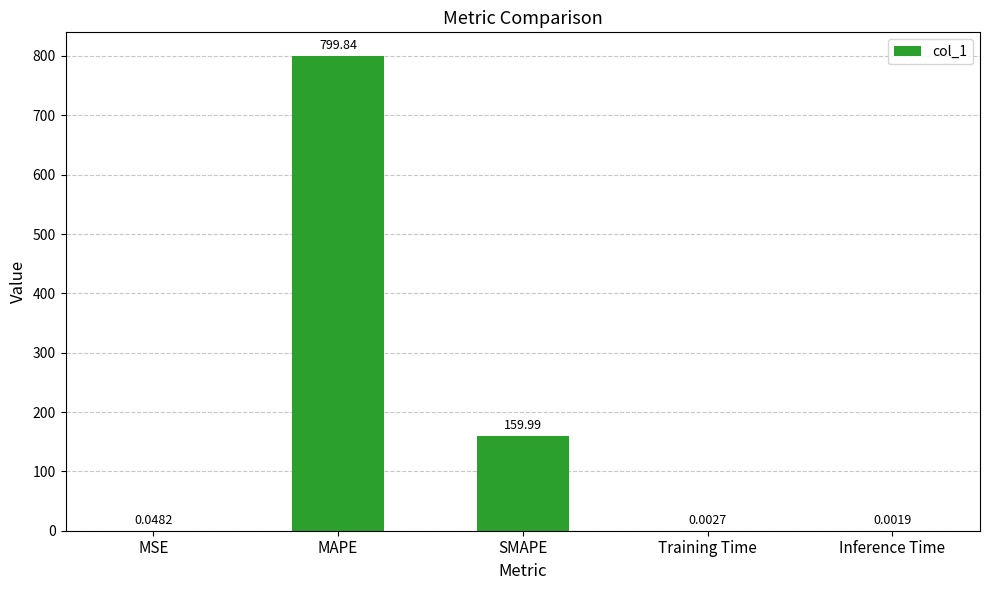

Which category has the highest value across all series?

MAPE